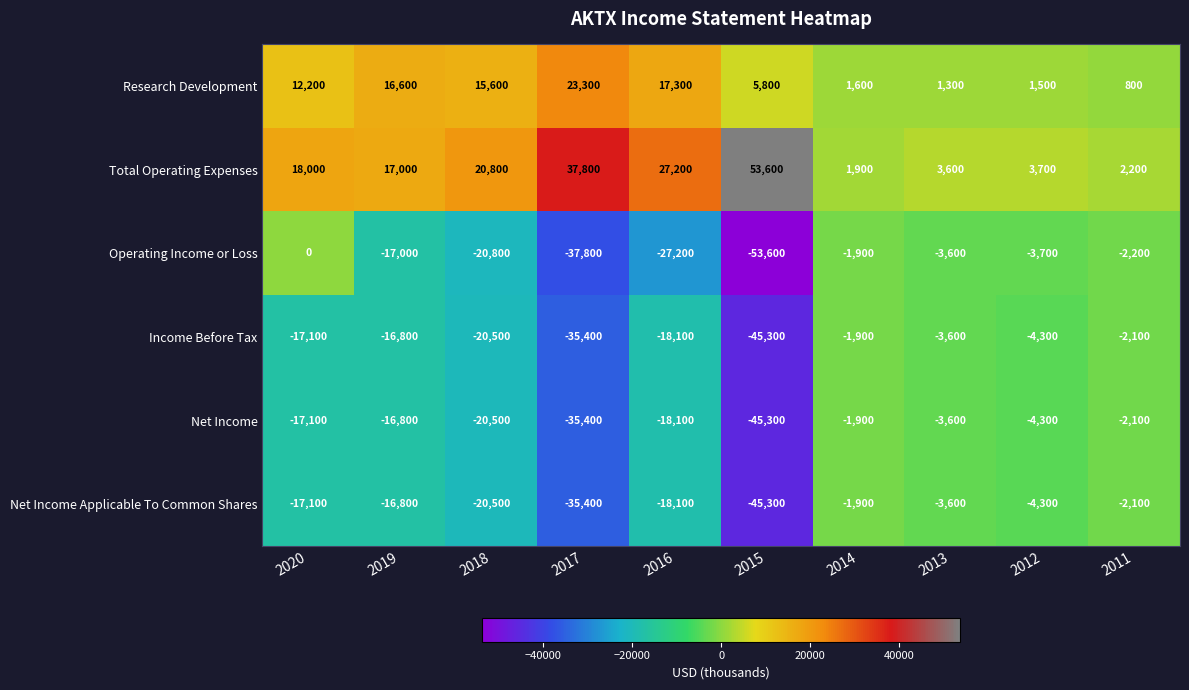

What is the difference between the maximum and minimum values in the Operating Income or Loss series?

53600